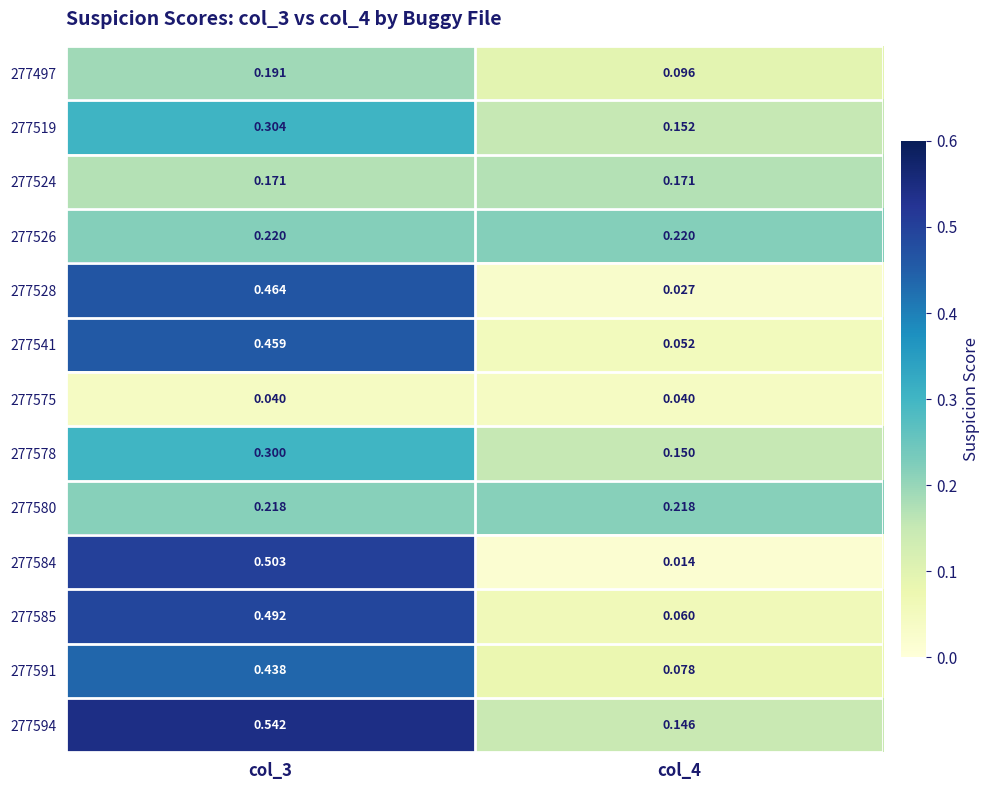

Is the value of 277584 at col_4 greater than the value of 277519 at col_4?

No